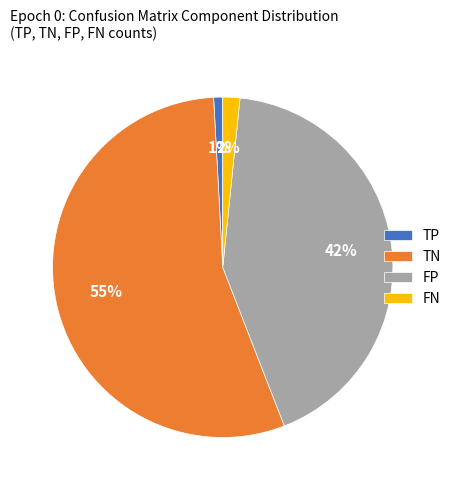

To the nearest percent, what portion does FP represent?

42%